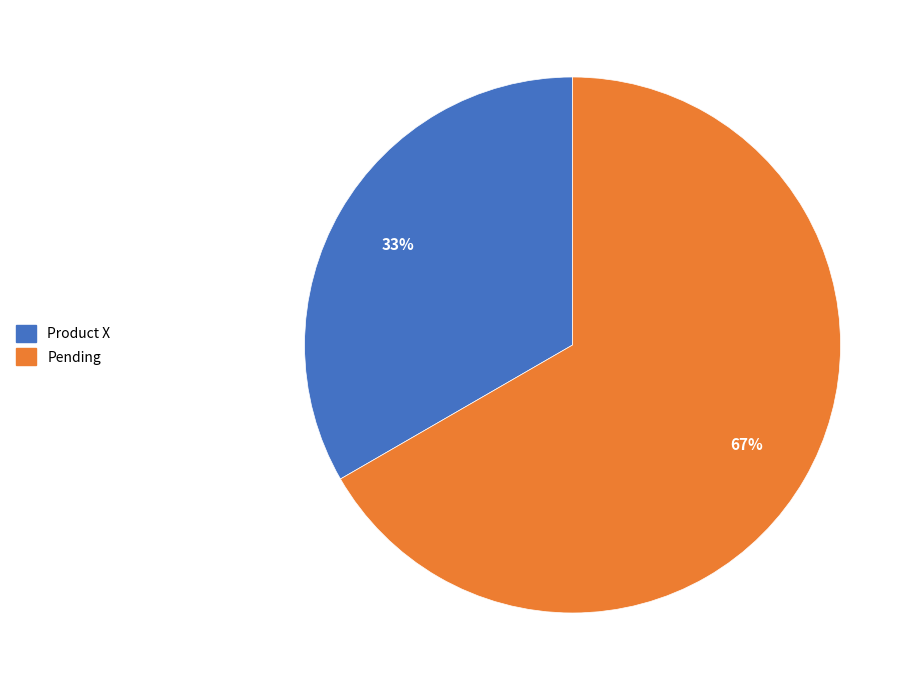

Rank the categories by value from lowest to highest.

Product X, Pending